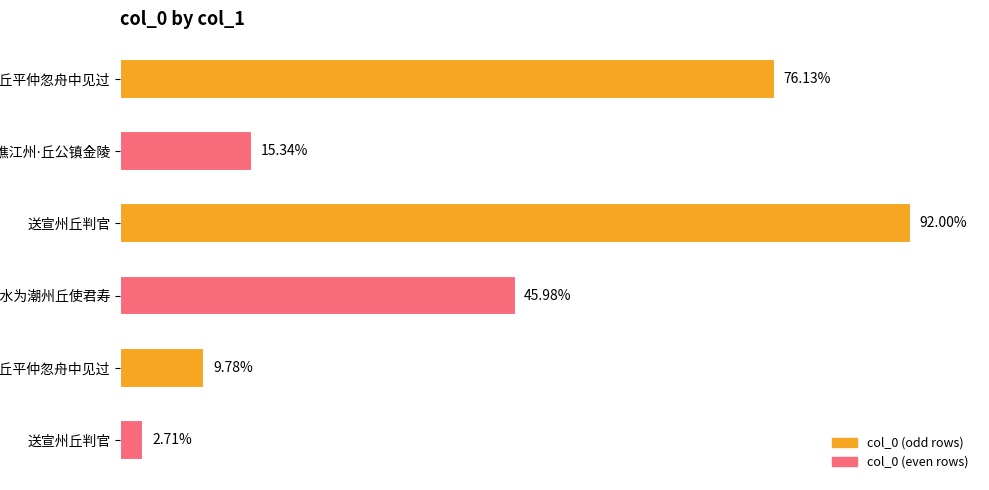

Are the bars horizontal?

Yes